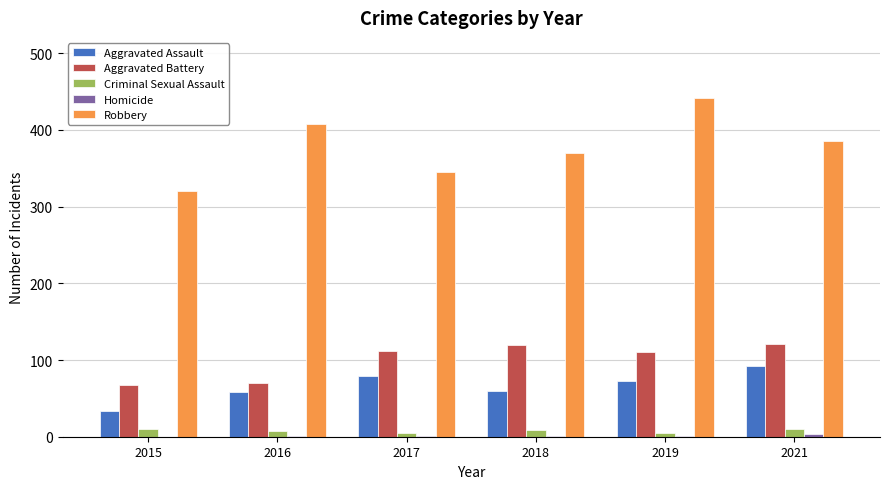

What is the greatest value displayed?

441